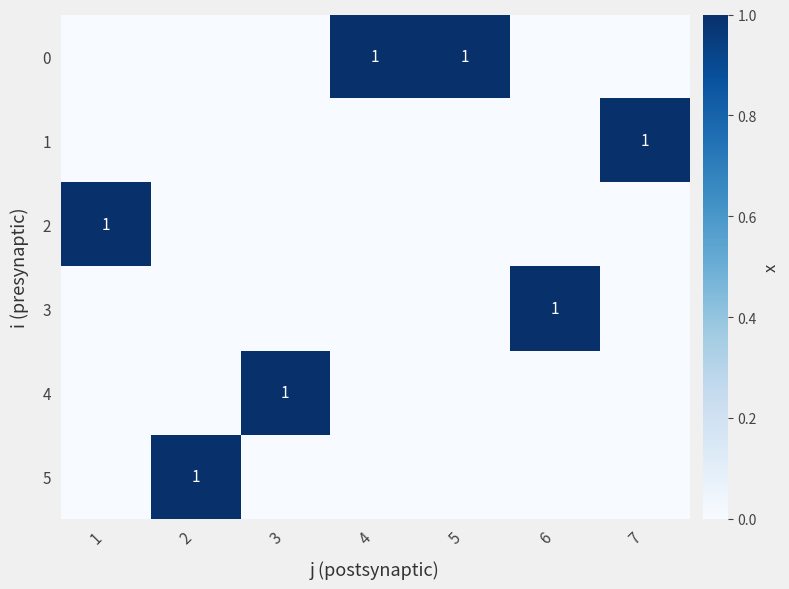

Between 4 and 5, which is larger?

4